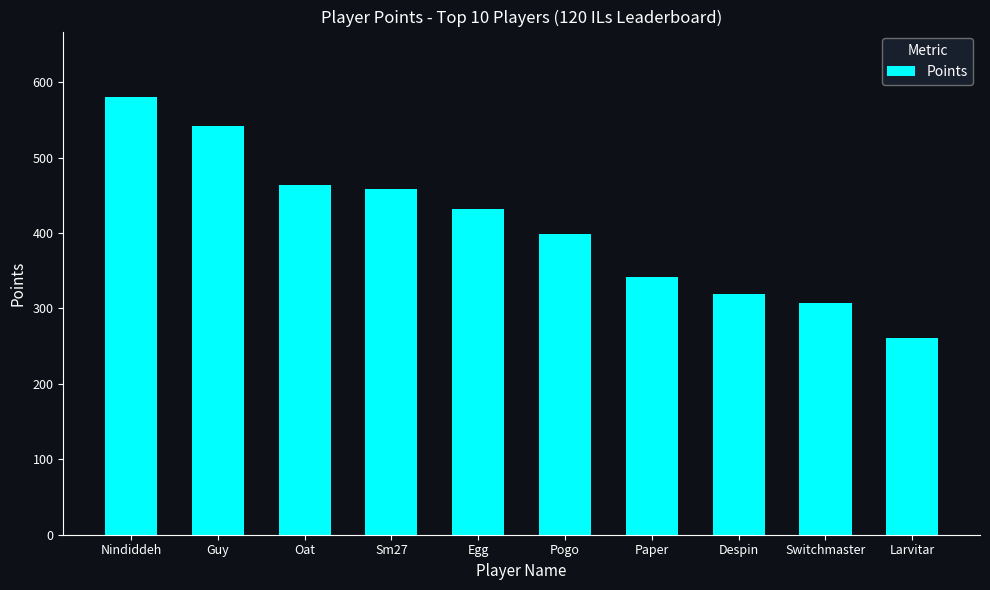

Which label corresponds to the largest value in the chart?

Nindiddeh